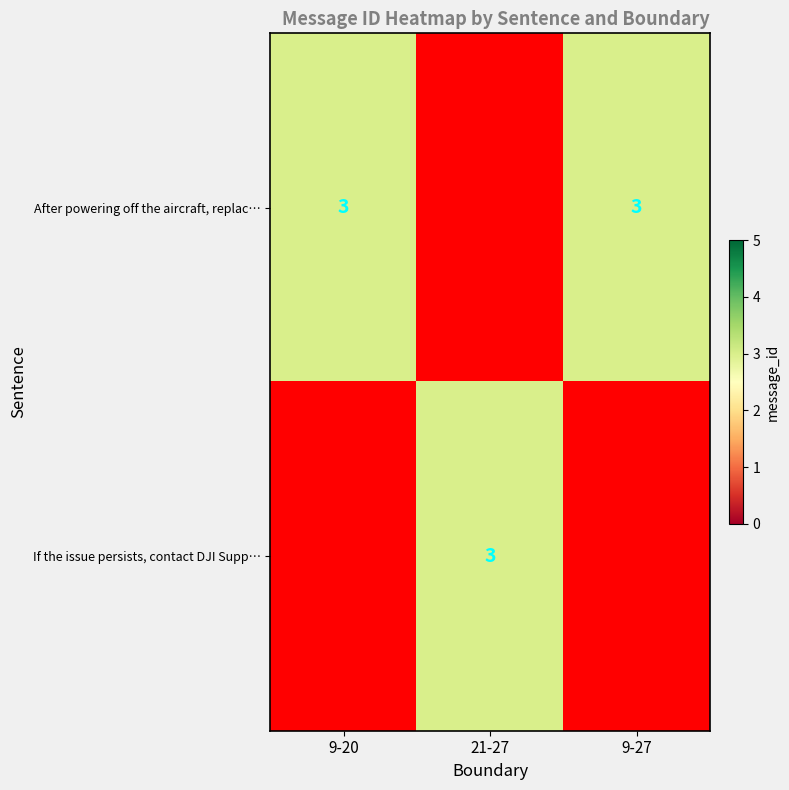

How many distinct data groups are displayed?

2